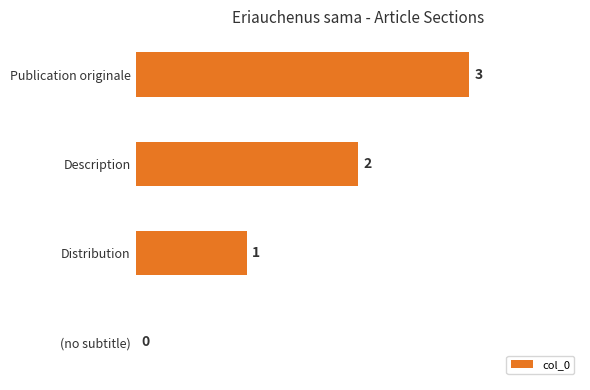

What is the sum of all values?

6